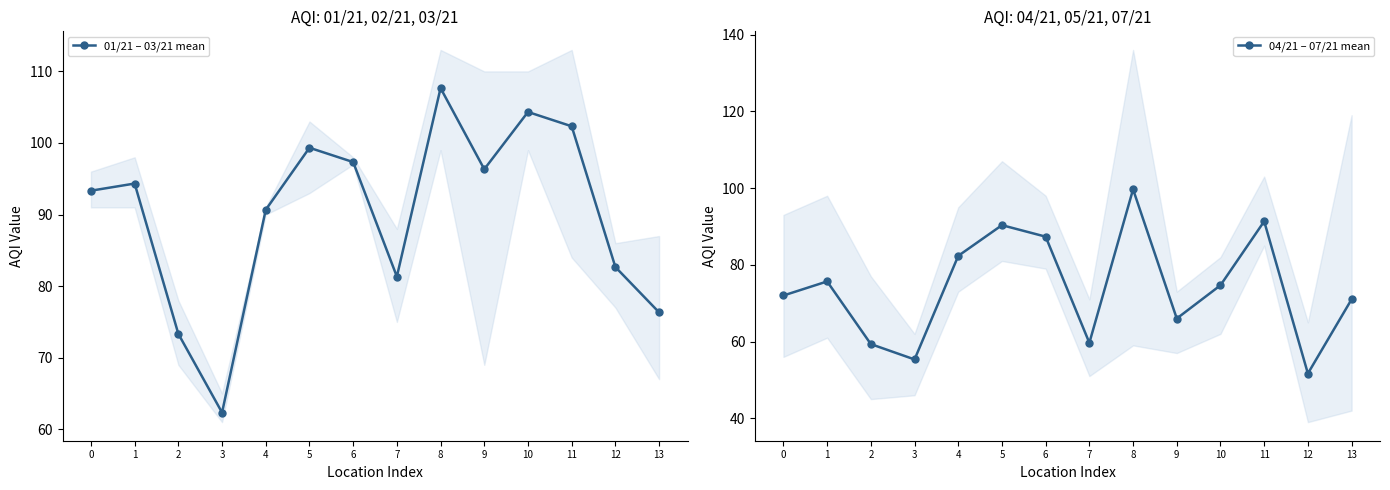

What is the spread (max minus min) of values at 2?

14.0